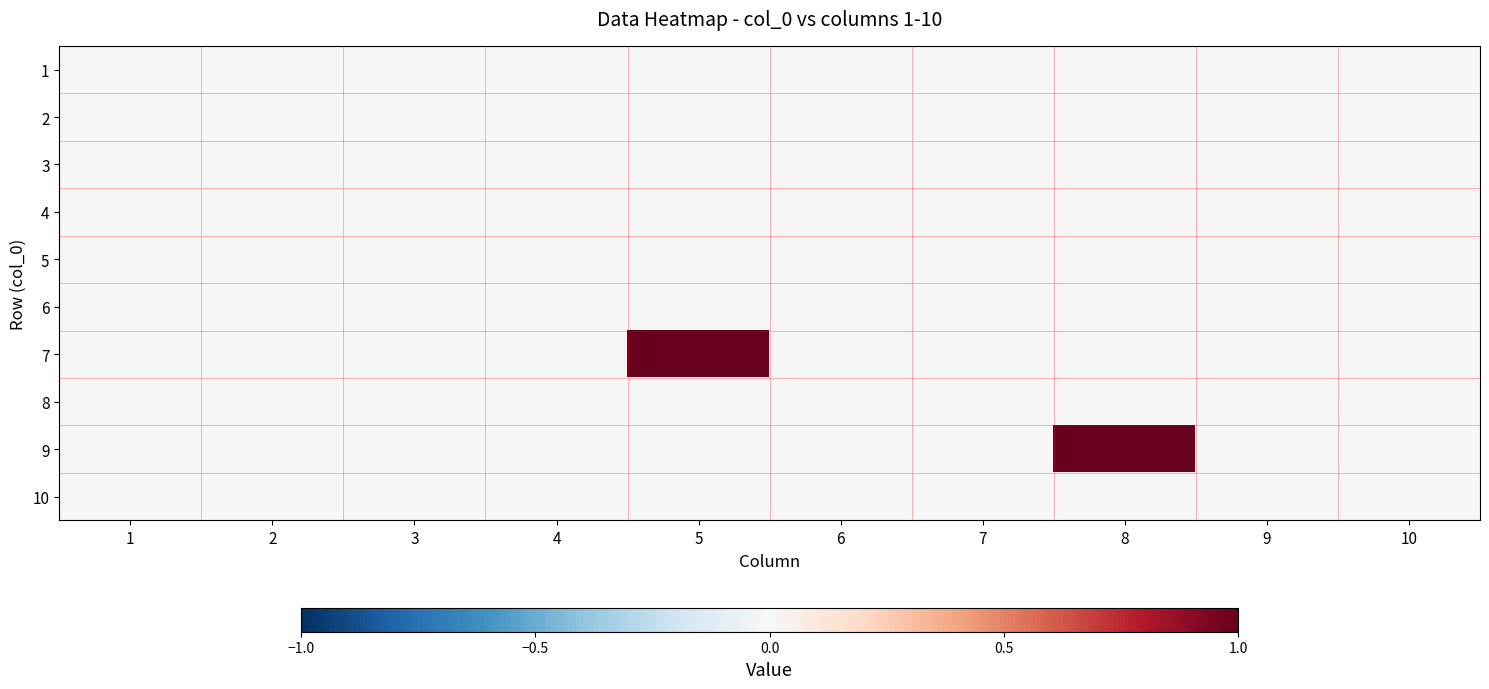

Between 5 and 1, which is larger?

5